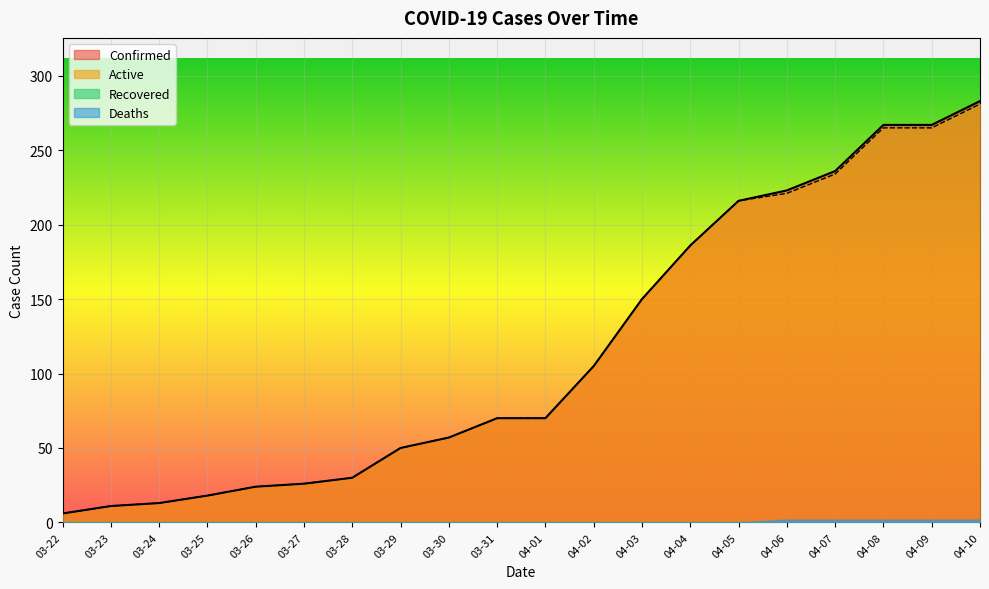

Does the chart display data point markers on the line(s)?

No